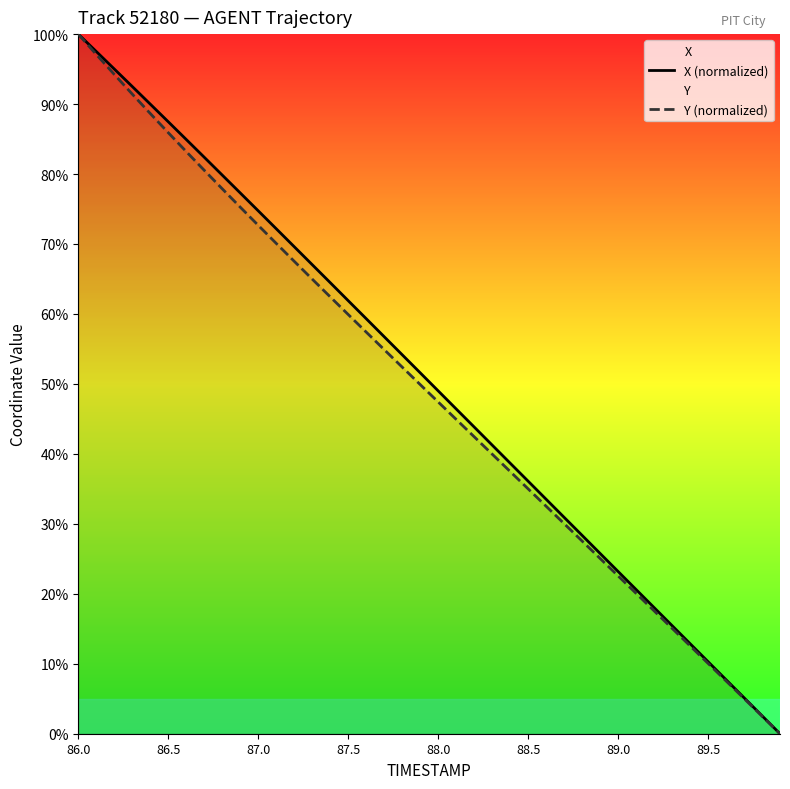

How many data points in X (normalized) are less than 51?

20